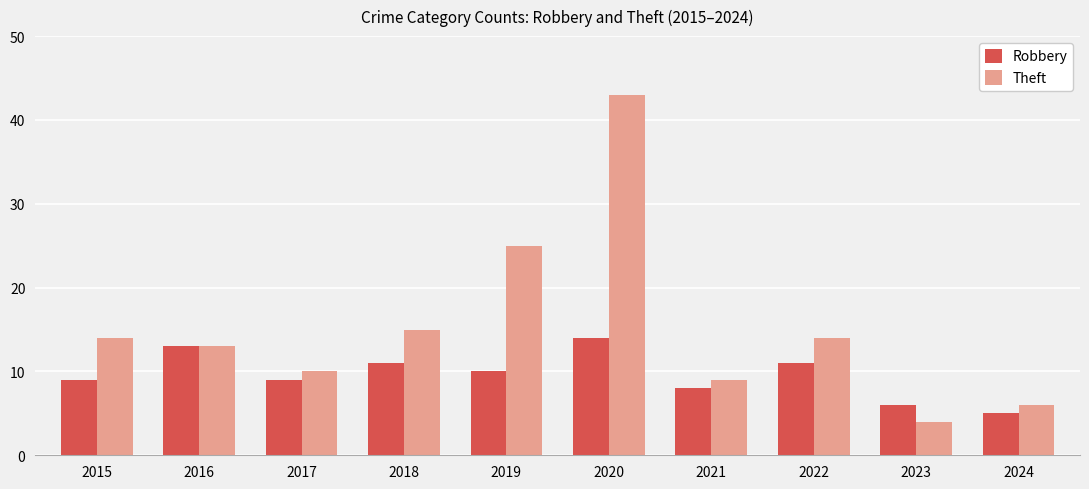

What is the value of the Robbery bar at the 6th from the left?

14